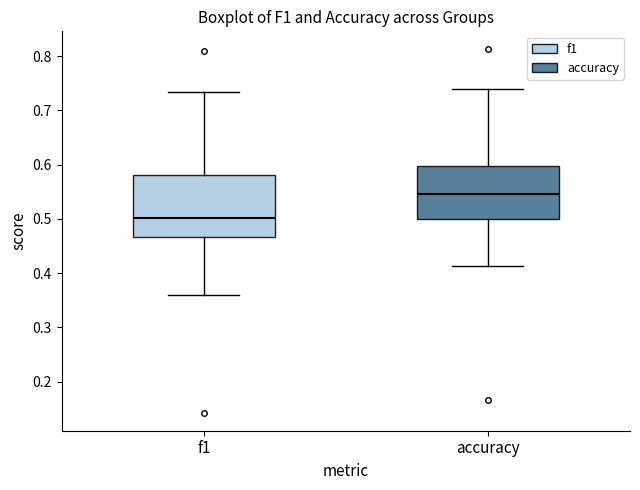

Which box's median line is the lowest?

f1